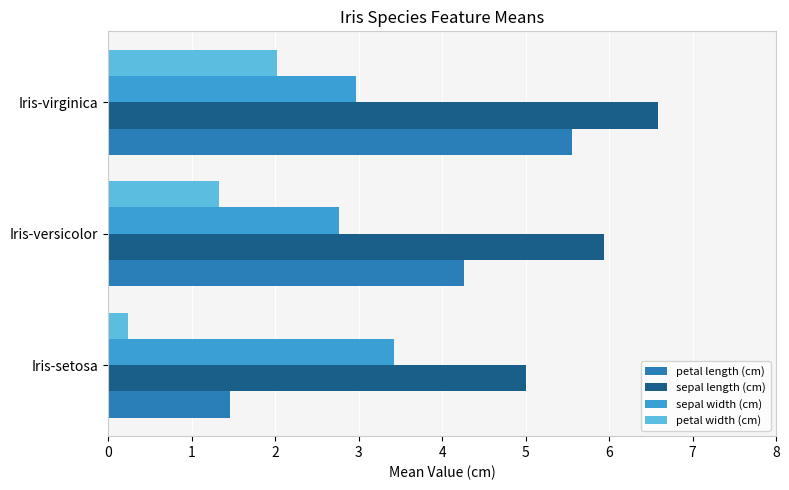

What is the difference between the highest and lowest values at Iris-versicolor?

4.6